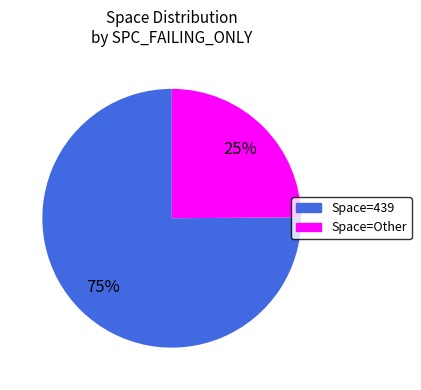

Is it true that Space=439 is 62% of the pie?

False